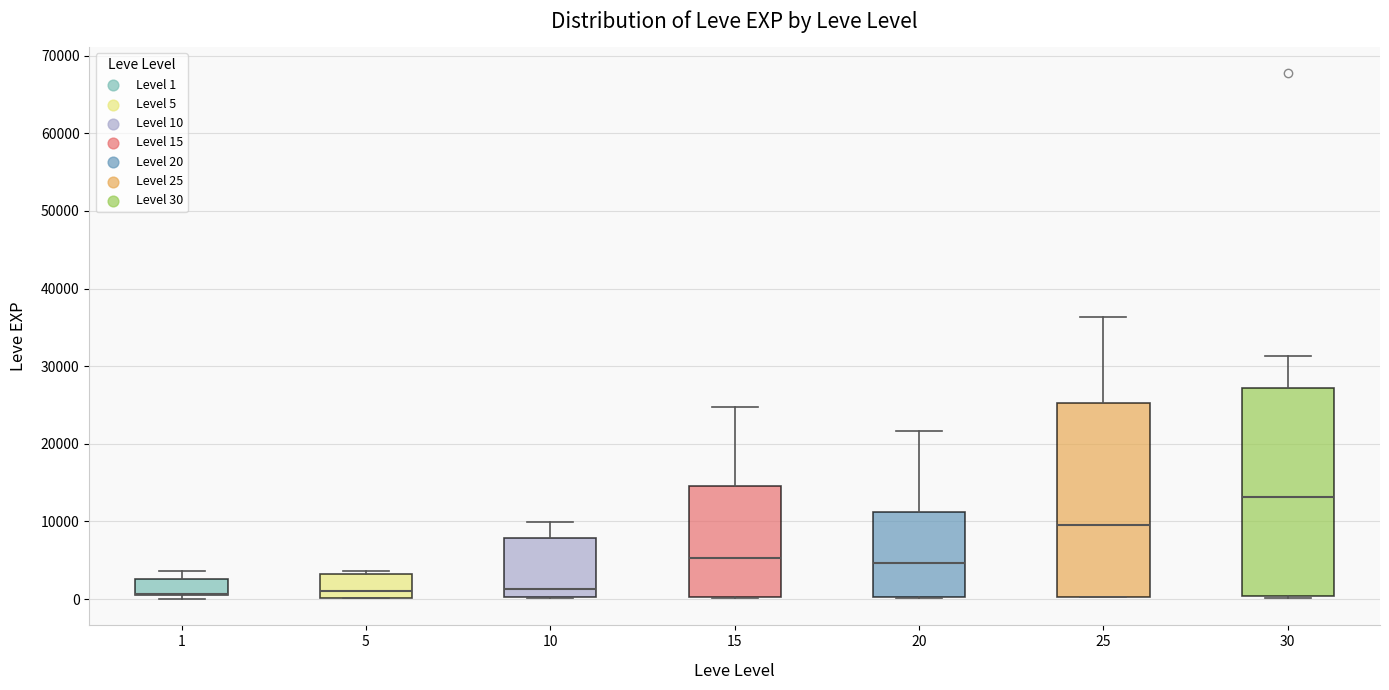

Reading left to right, transcribe this box plot: for each box, give where its median line is, the range the box spans, and where its two whiskers end, as read against the y-axis. The values are not printed on the chart, so give them approximately, as read against the axis.

1: median 1000 (drawn on the box's lower edge), box 1000 to 3000, whiskers 0 to 4000
5: median 1000, box 0 to 3000, whiskers 0 to 4000
10: median 1000, box 0 to 8000, whiskers 0 to 10000
15: median 5000, box 0 to 15000, whiskers 0 to 25000
20: median 5000, box 0 to 11000, whiskers 0 to 22000
25: median 9000, box 0 to 25000, whiskers 0 to 36000
30: median 13000, box 0 to 27000, whiskers 0 to 31000